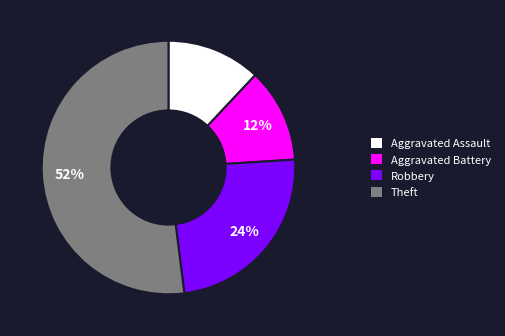

Is there a majority slice in this chart?

Yes